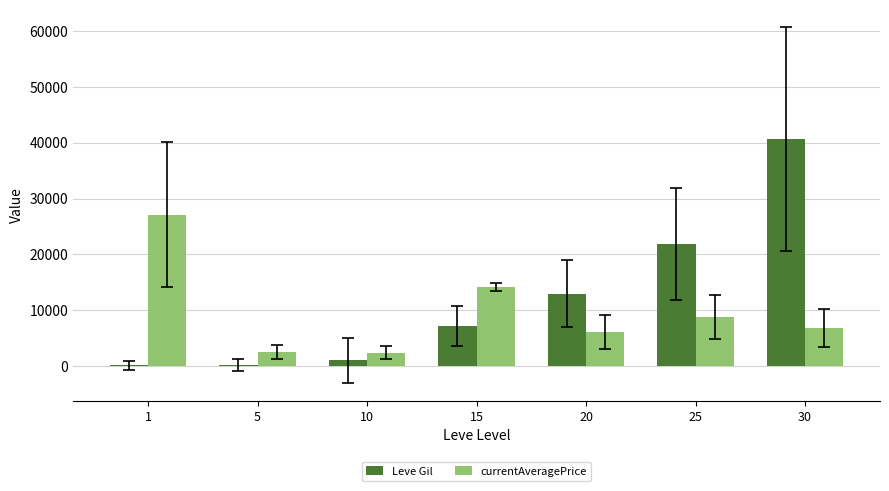

Are the bars horizontal?

No